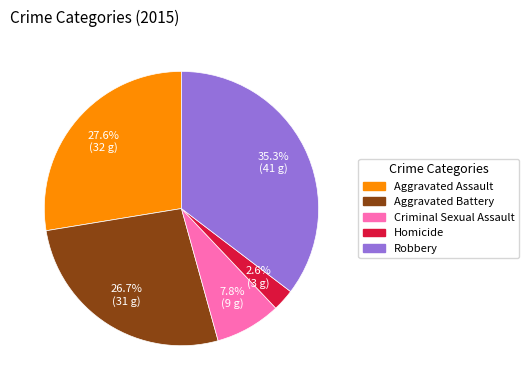

Which has a higher value, Criminal Sexual Assault or Aggravated Battery?

Aggravated Battery